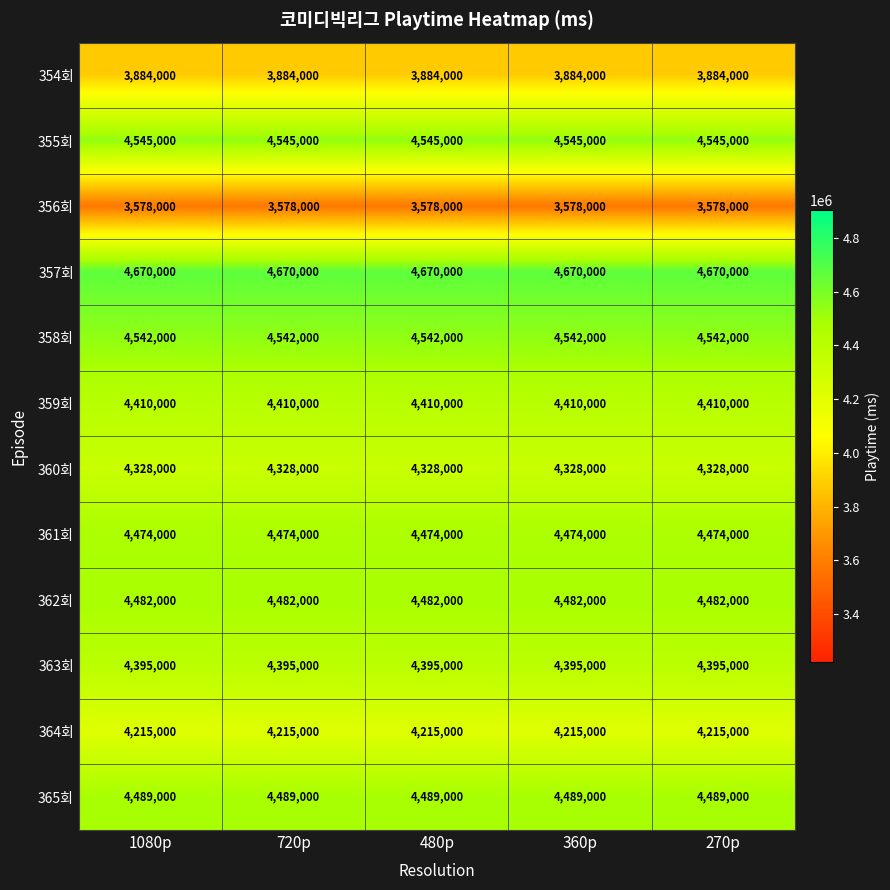

What is the approximate value of 356회 at 360p?

3578000